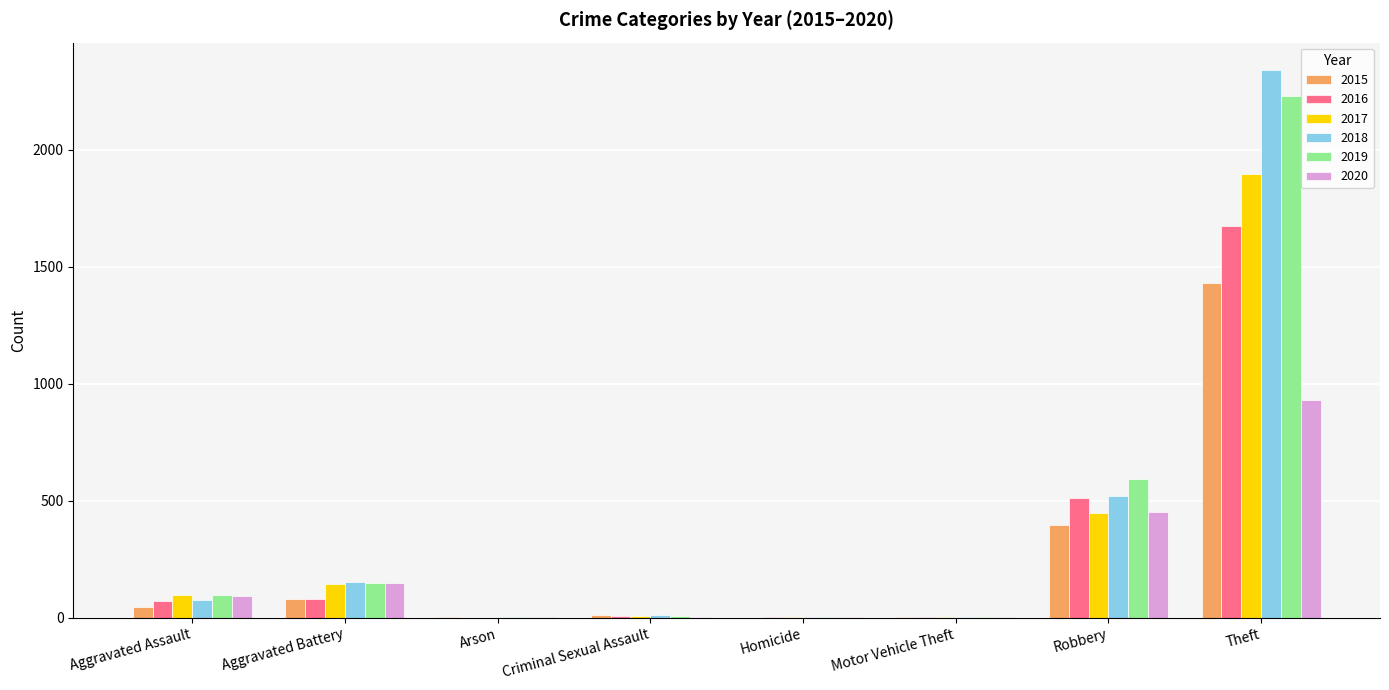

Is it true that 2019 equals 148 at Aggravated Battery?

True